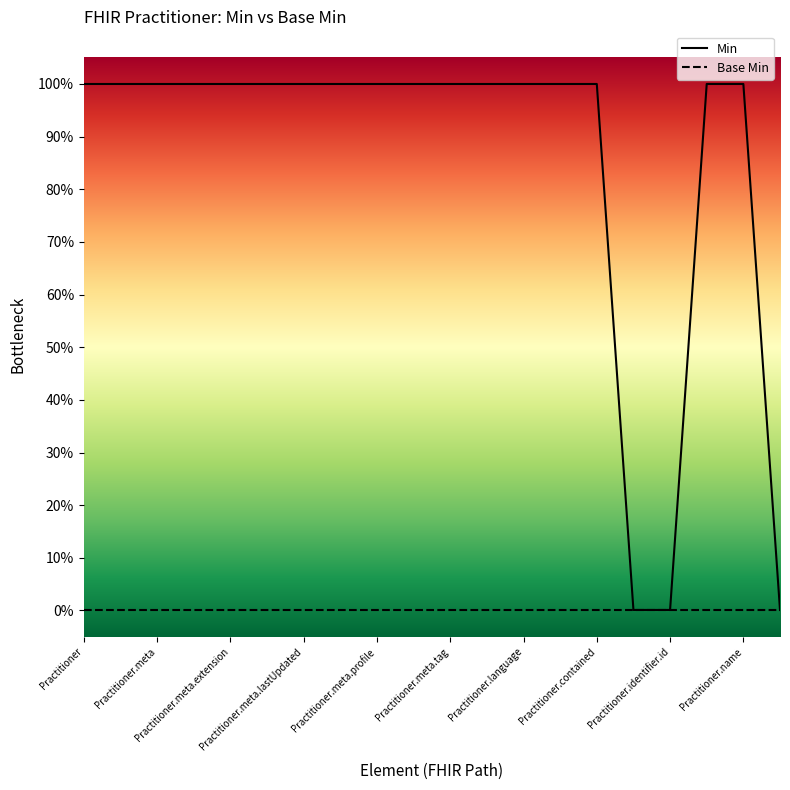

Which series has the largest range (max minus min)?

Min